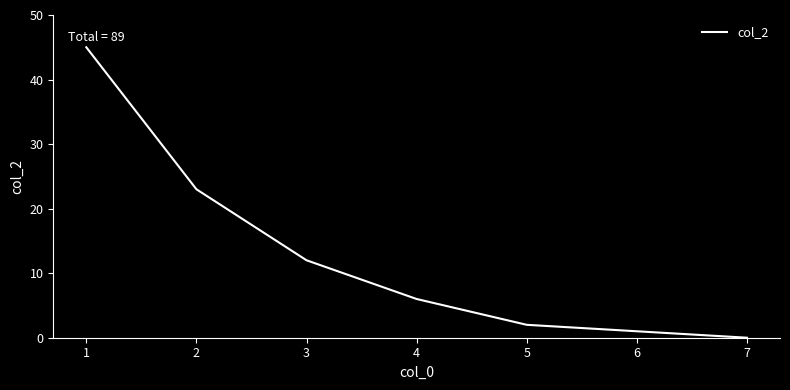

Reading right to left, list all the values displayed in this chart.

7=0	6=1	5=2	4=6	3=12	2=23	1=45